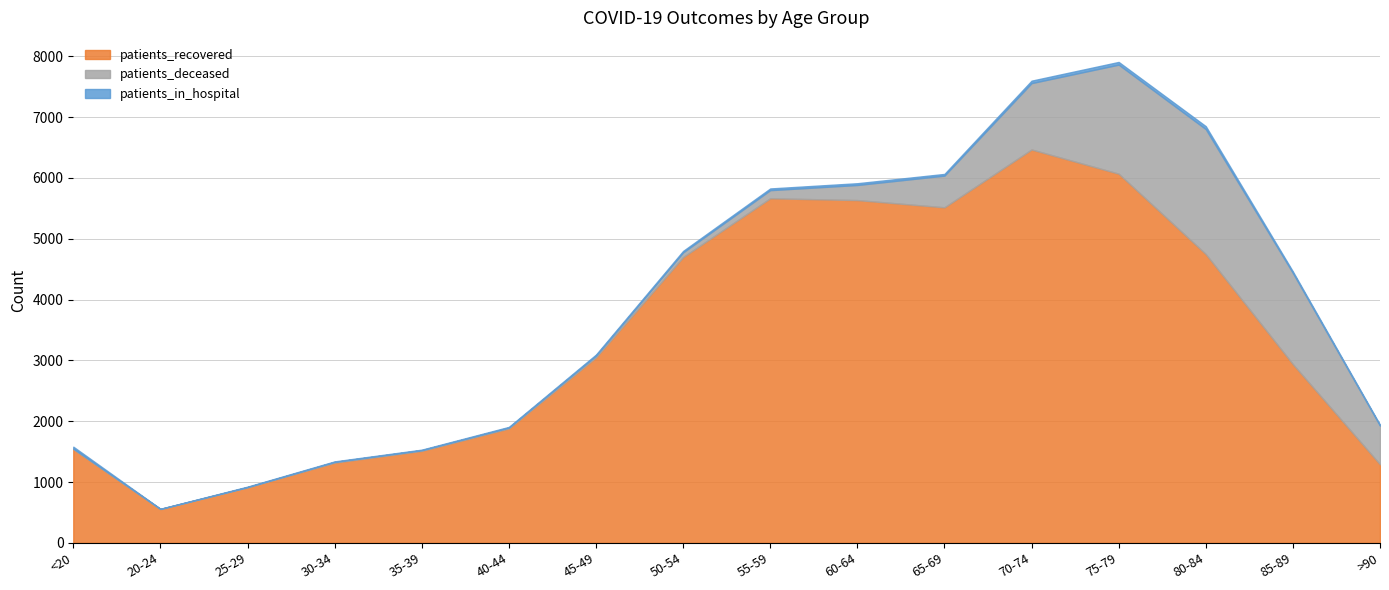

Between 55-59 and 85-89, which is larger?

55-59